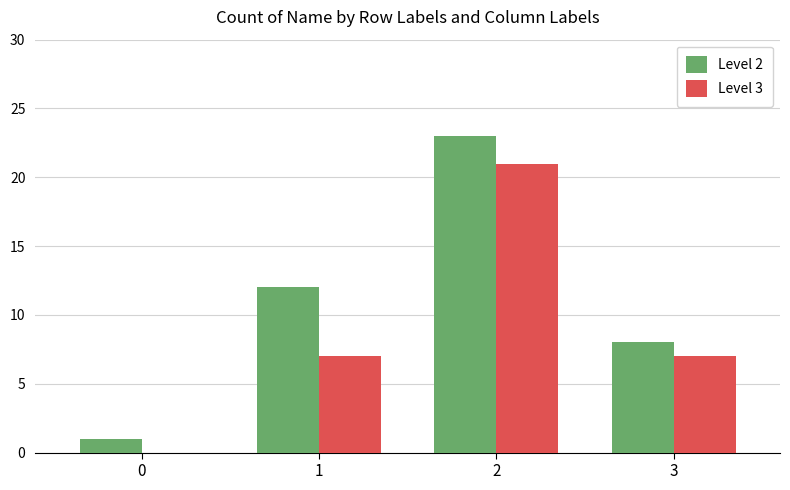

Reading right to left, extract all data points from this chart.

Level 2: 3=8	2=23	1=12	0=1
Level 3: 3=7	2=21	1=7	0=0